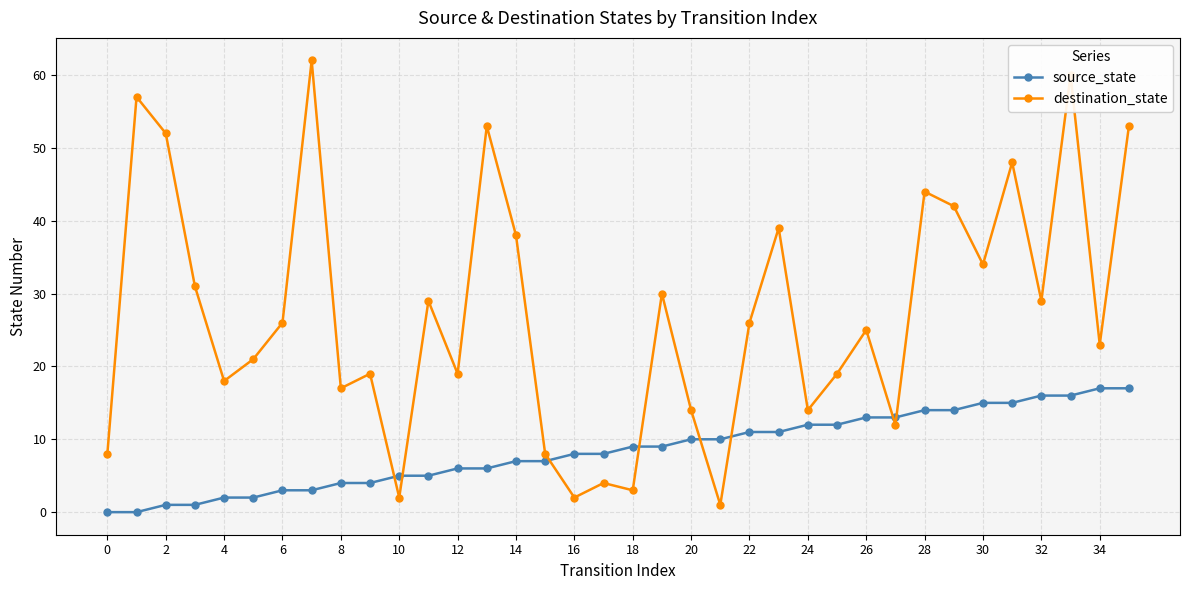

What is the maximum value shown in the chart?

62